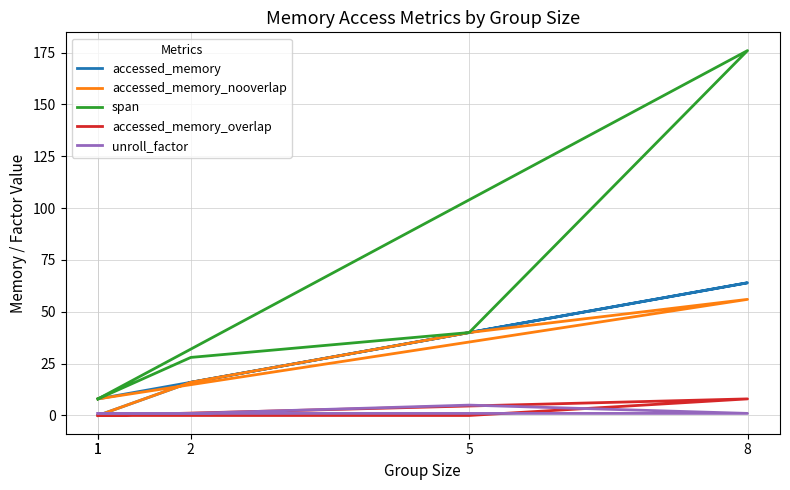

How many series are shown in this chart?

5